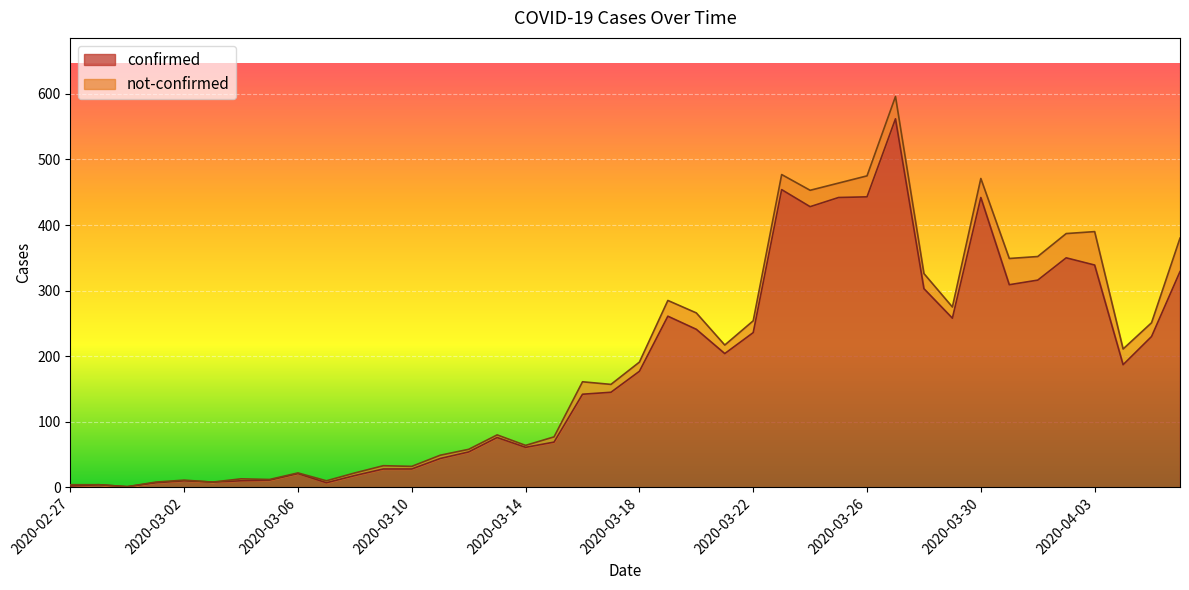

How many data points are above 177?

19